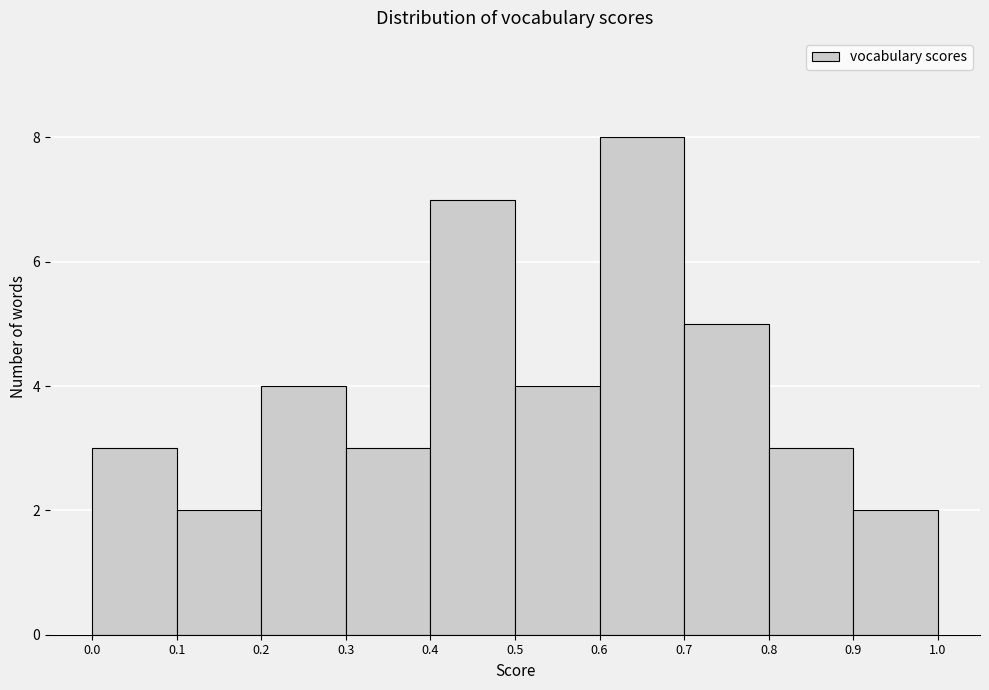

Reading left to right, list every bar in this chart as the range it spans on the x-axis followed by its height. The values are not printed on the chart, so give them approximately, as read against the axis.

0.0 to 0.1: 3
0.1 to 0.2: 2
0.2 to 0.3: 4
0.3 to 0.4: 3
0.4 to 0.5: 7
0.5 to 0.6: 4
0.6 to 0.7: 8
0.7 to 0.8: 5
0.8 to 0.9: 3
0.9 to 1.0: 2